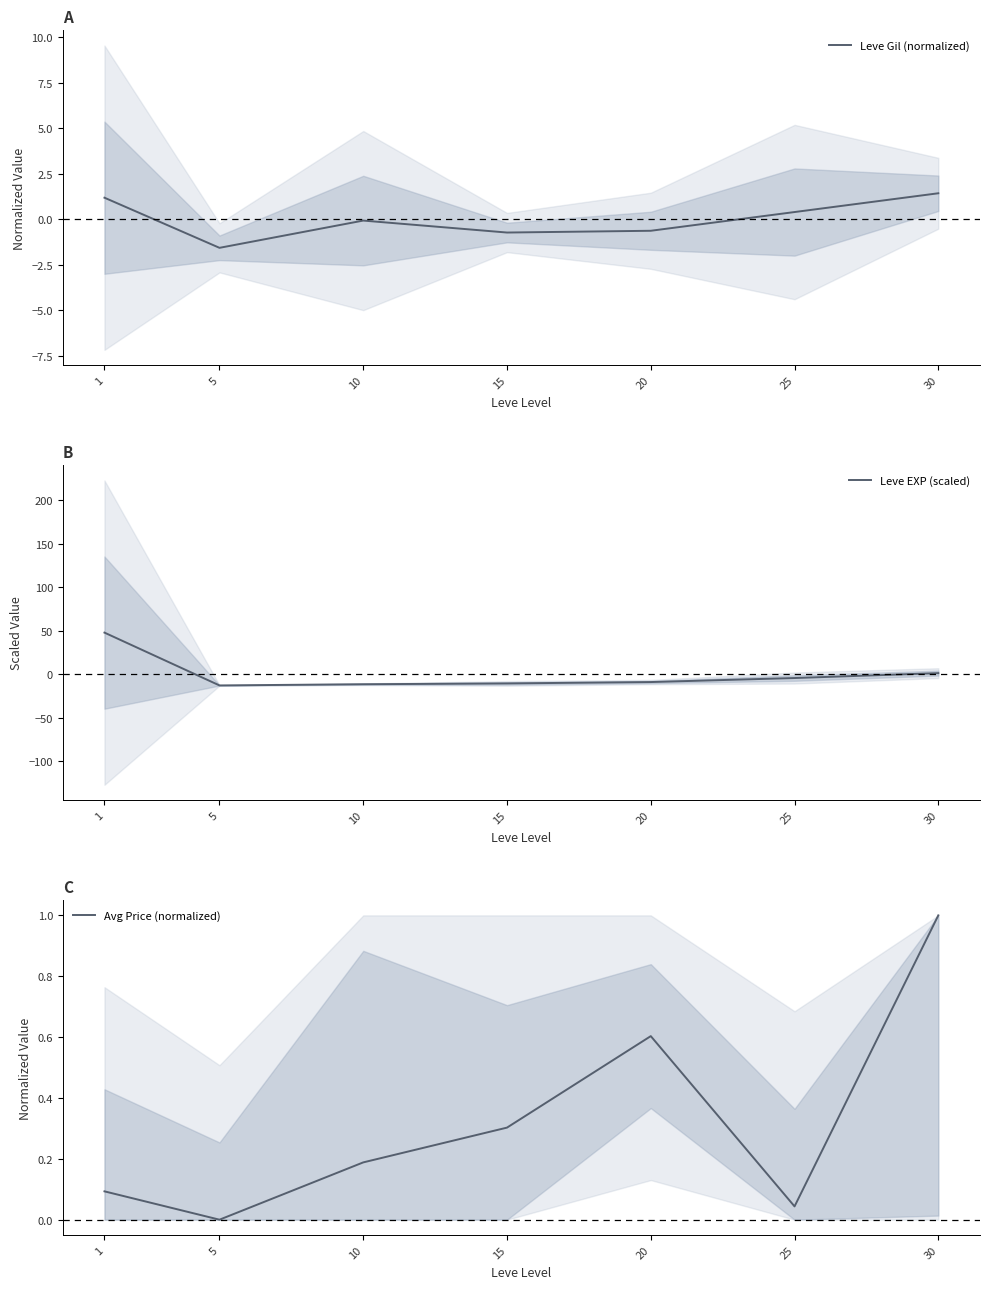

At which category is the sum across all series the highest?

1